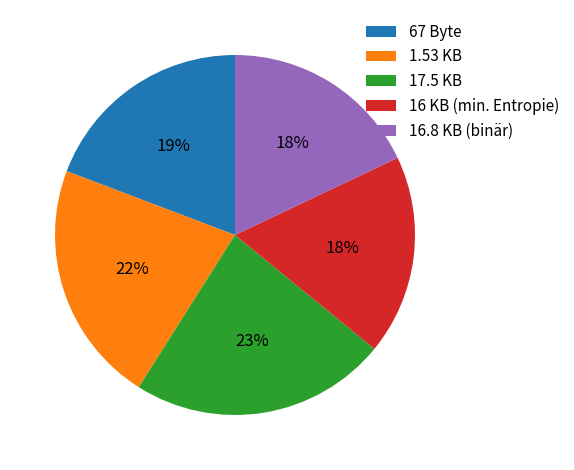

To the nearest percent, what is the combined percentage of 17.5 KB and 16.8 KB (binär)?

41%